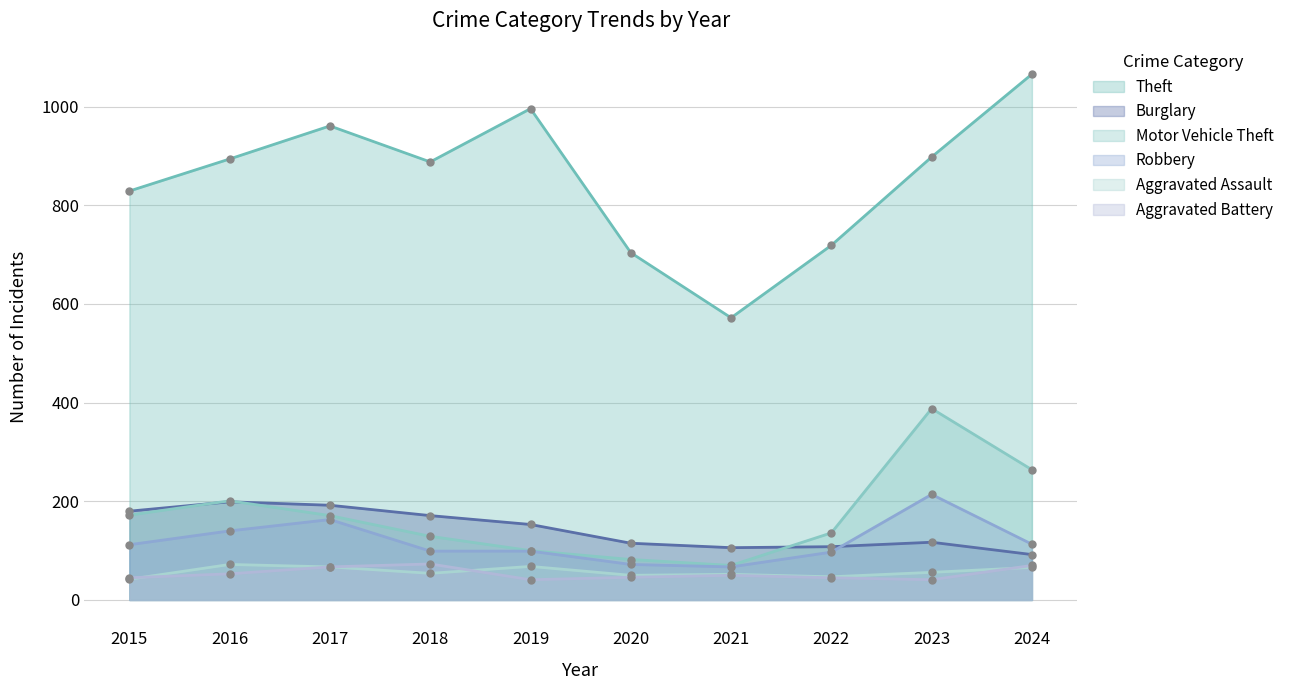

What is the difference between the maximum and minimum values in the Theft series?

494